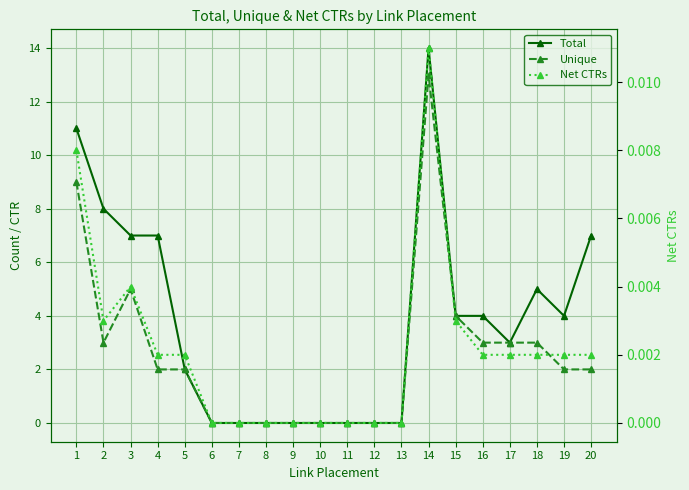

Which series changed the most between 5 and 16?

Total